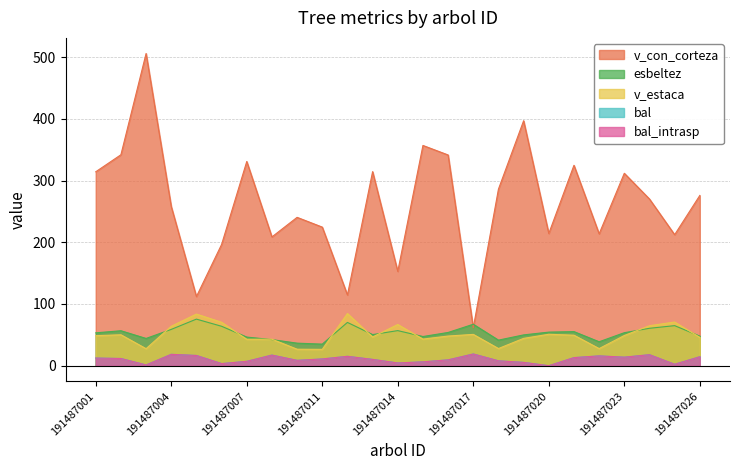

Which series has the widest spread of values?

v_con_corteza